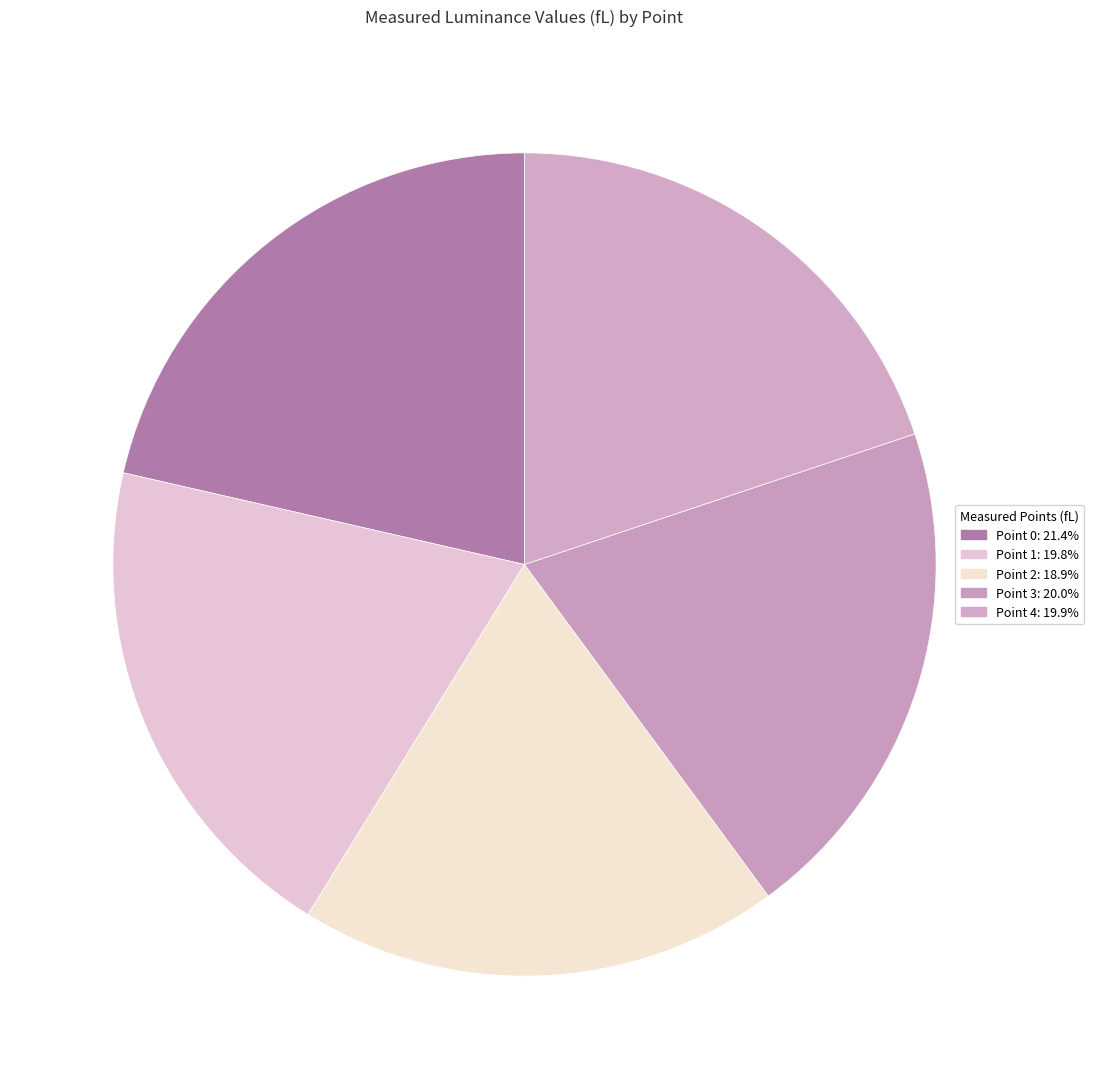

What is the smallest slice in the pie chart?

Point 2